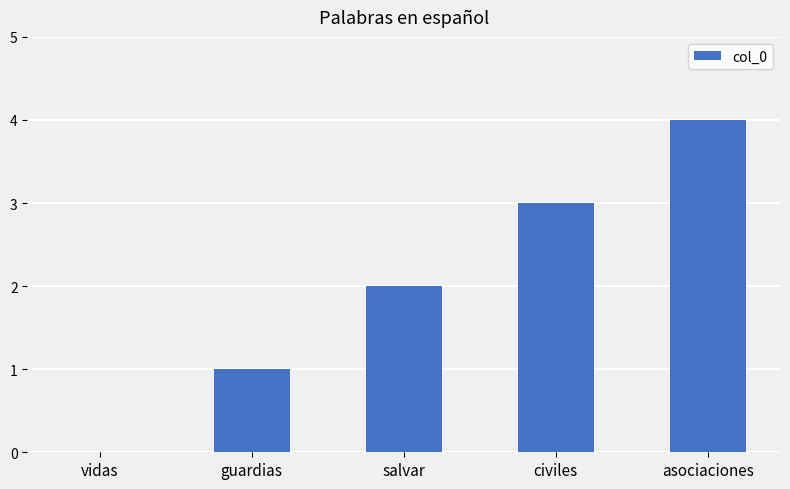

Reading left to right, extract all data points from this chart.

0	1	2	3	4